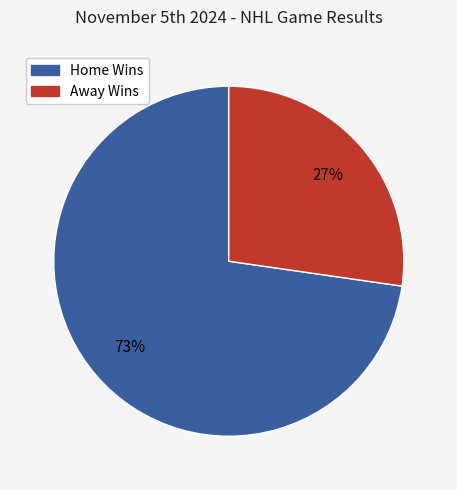

To the nearest percent, what is the average slice percentage?

50%